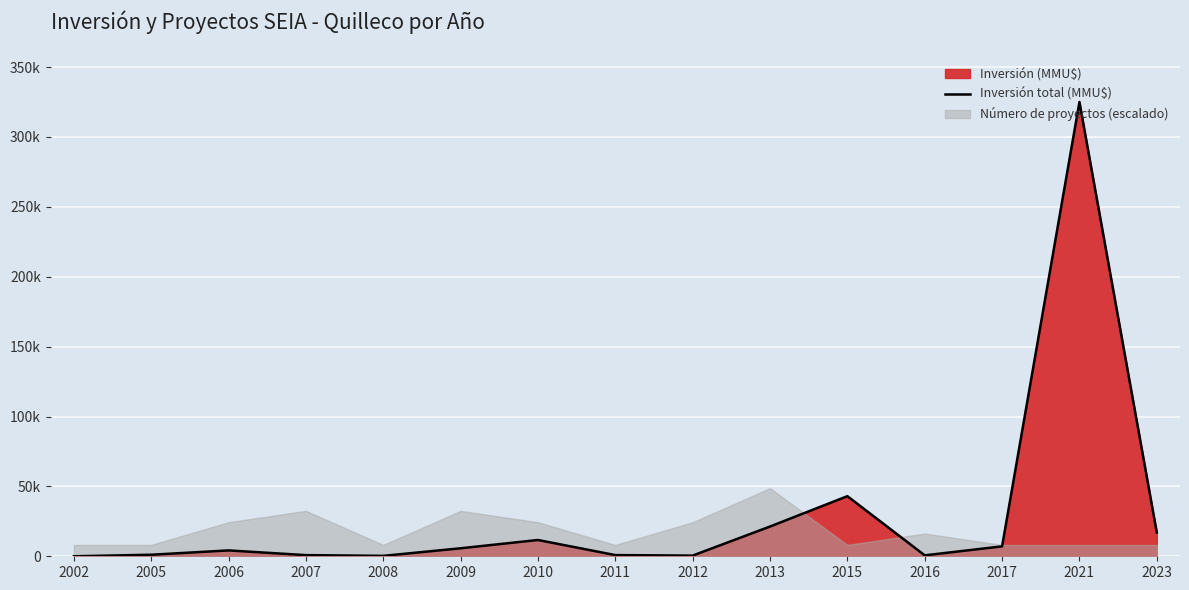

Where is the data nearest to the value 162500?

2015